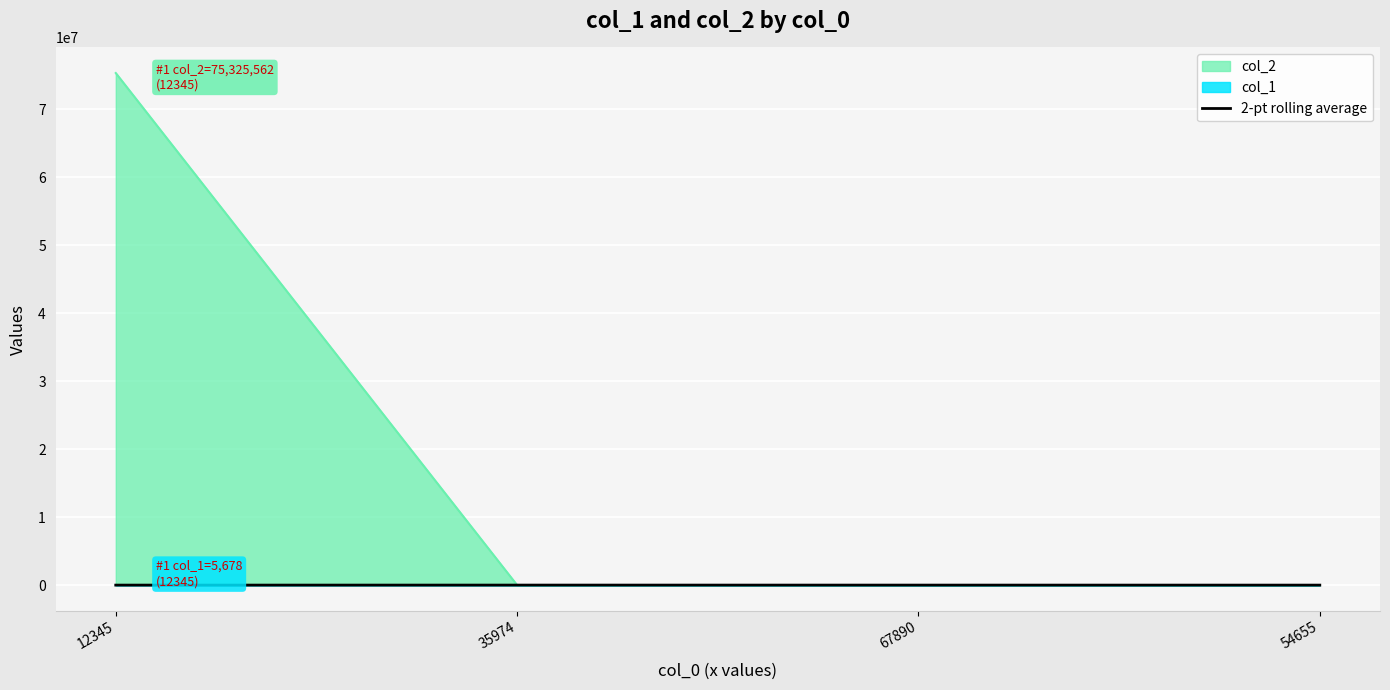

What position from the right is 54655?

1